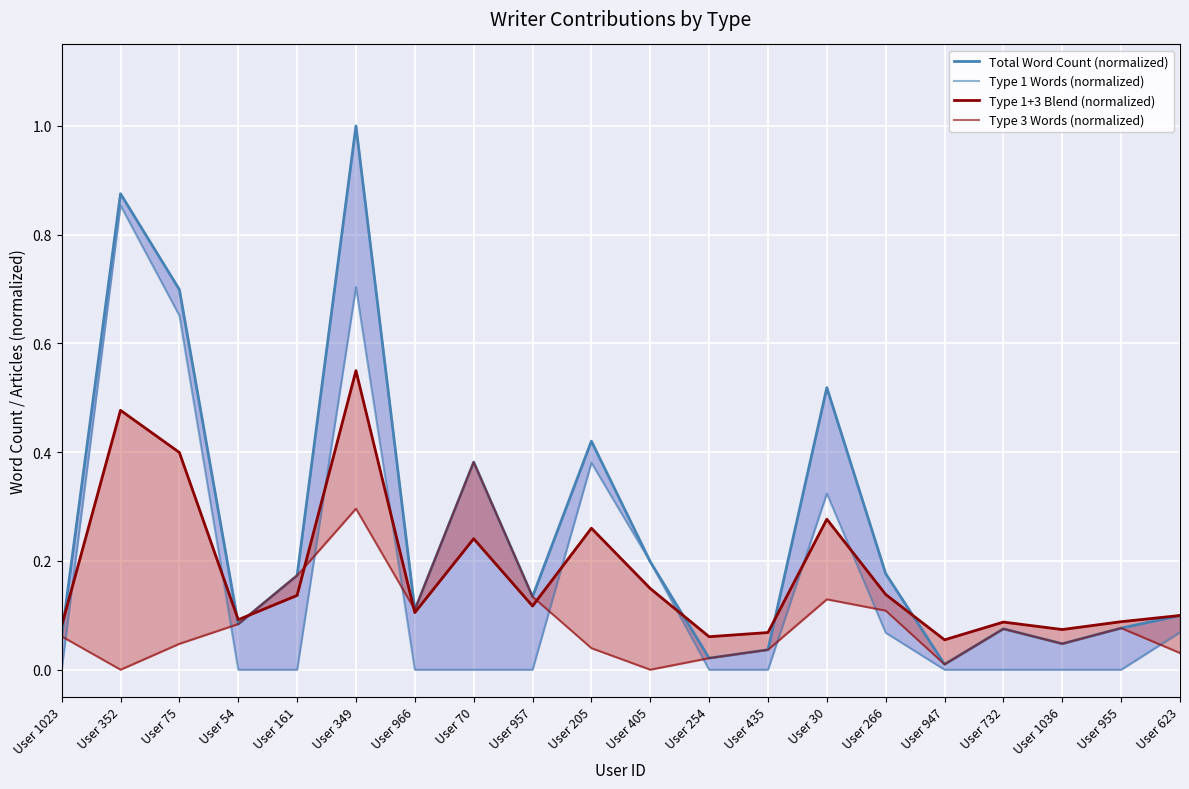

At User 1036, list the series in order from largest to smallest.

Type 1+3 Blend (normalized), Total Word Count (normalized), Type 3 Words (normalized), Type 1 Words (normalized)